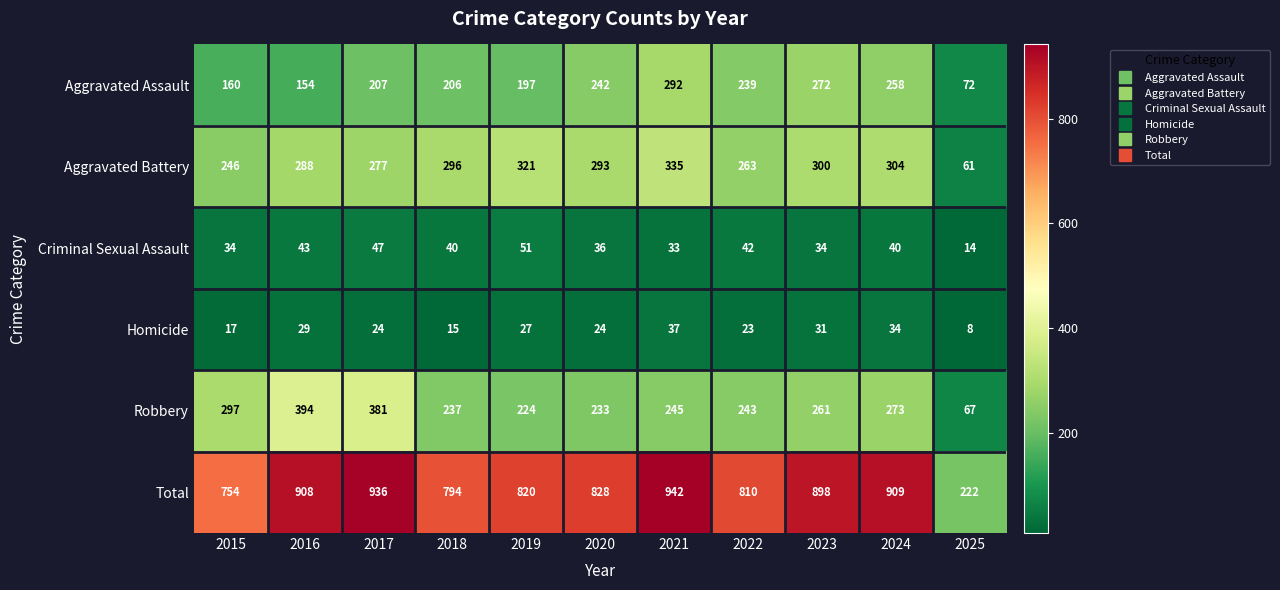

Where does the Criminal Sexual Assault series first go above 40?

2016